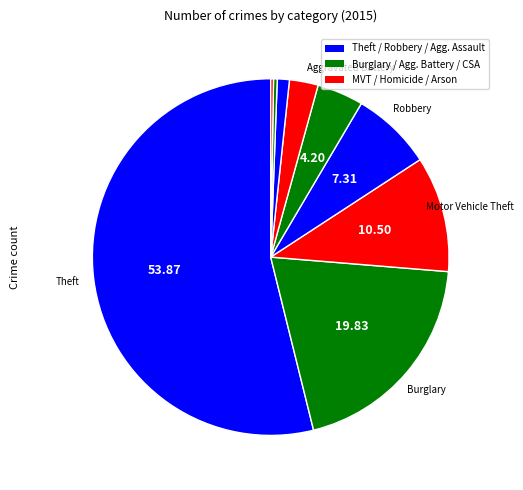

Which category accounts for the majority?

Theft